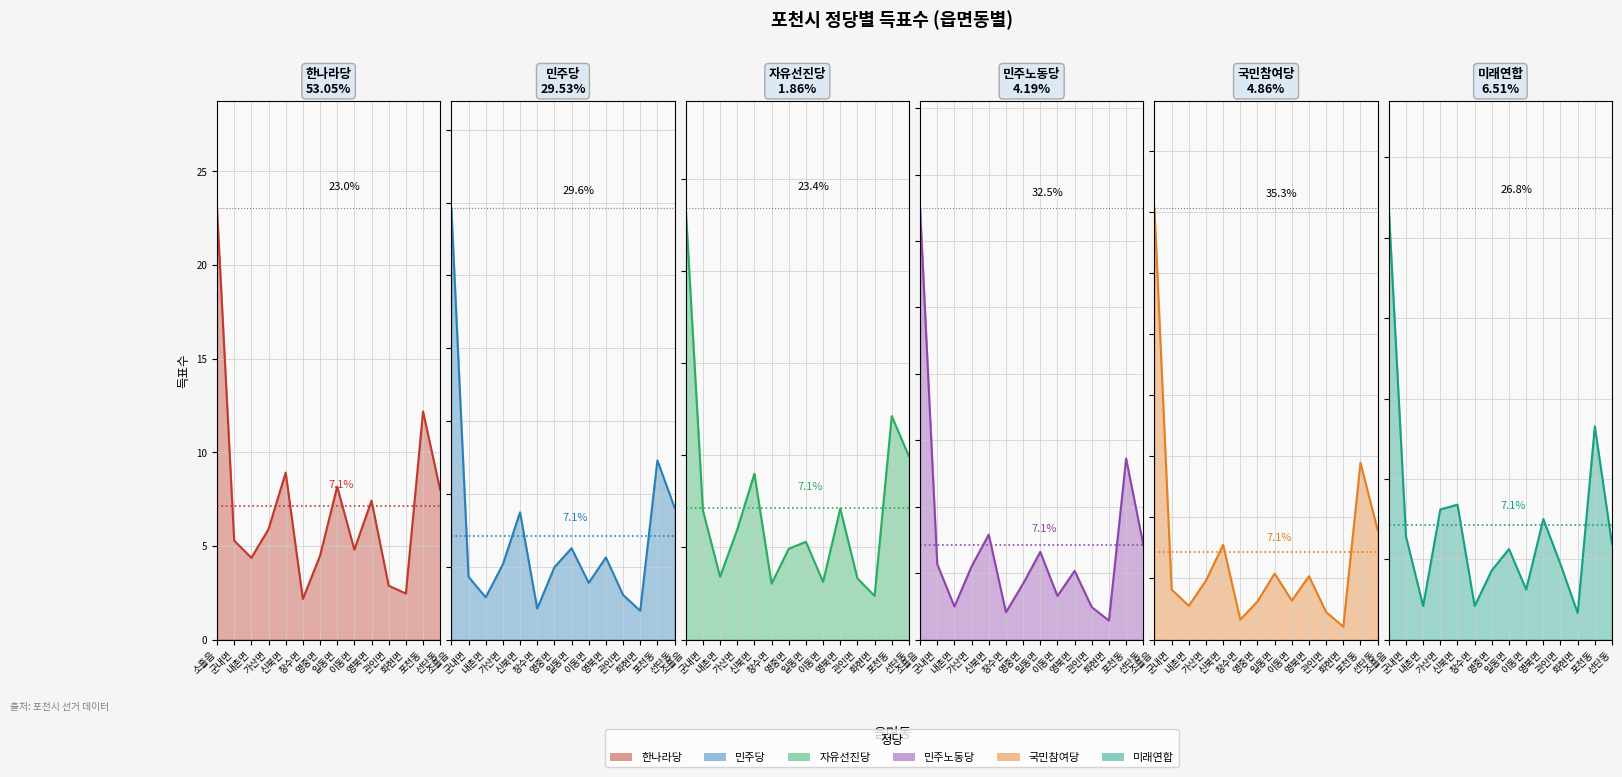

Where is 미래연합 nearest to the value 14?

포천동